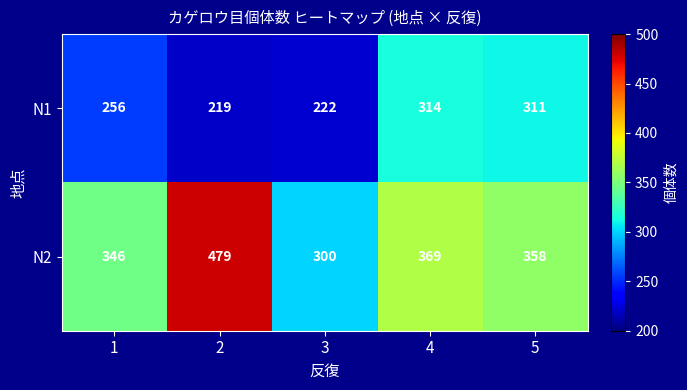

Rank the series by their average value, from highest to lowest.

N2, N1